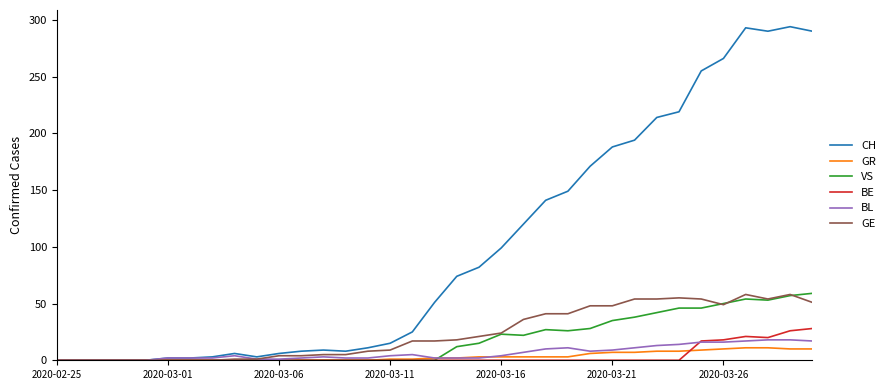

Which series has the largest total across all categories?

CH